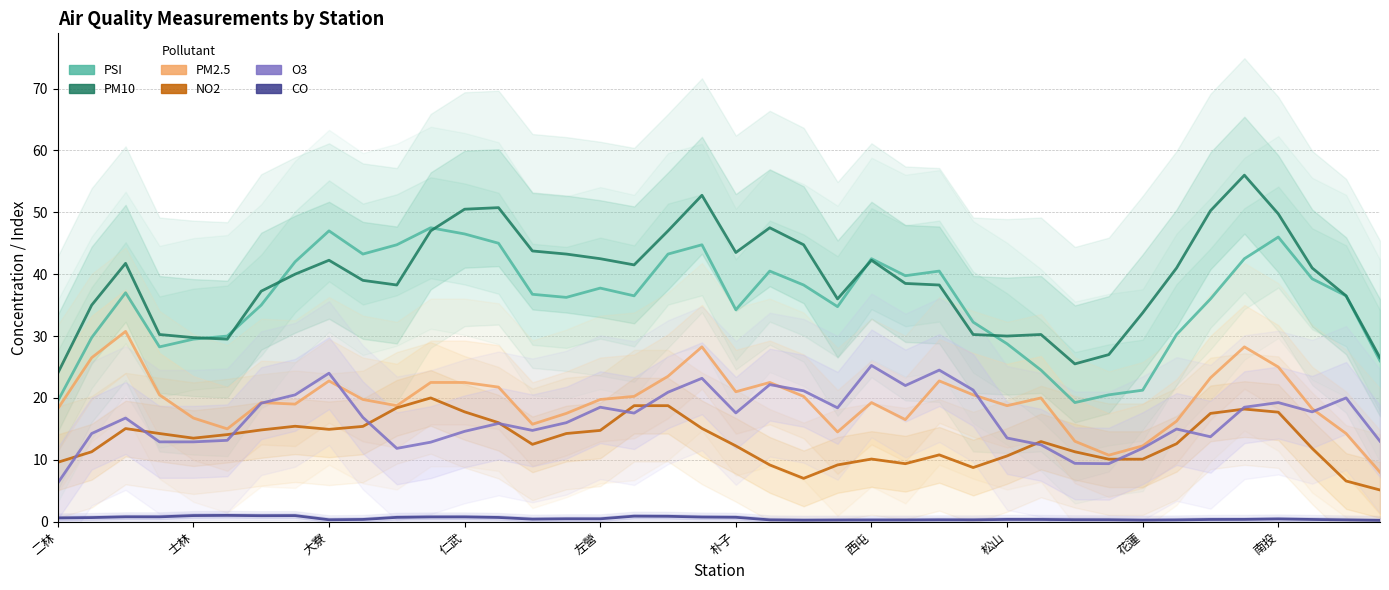

How many interior local valleys does the CO series have?

8